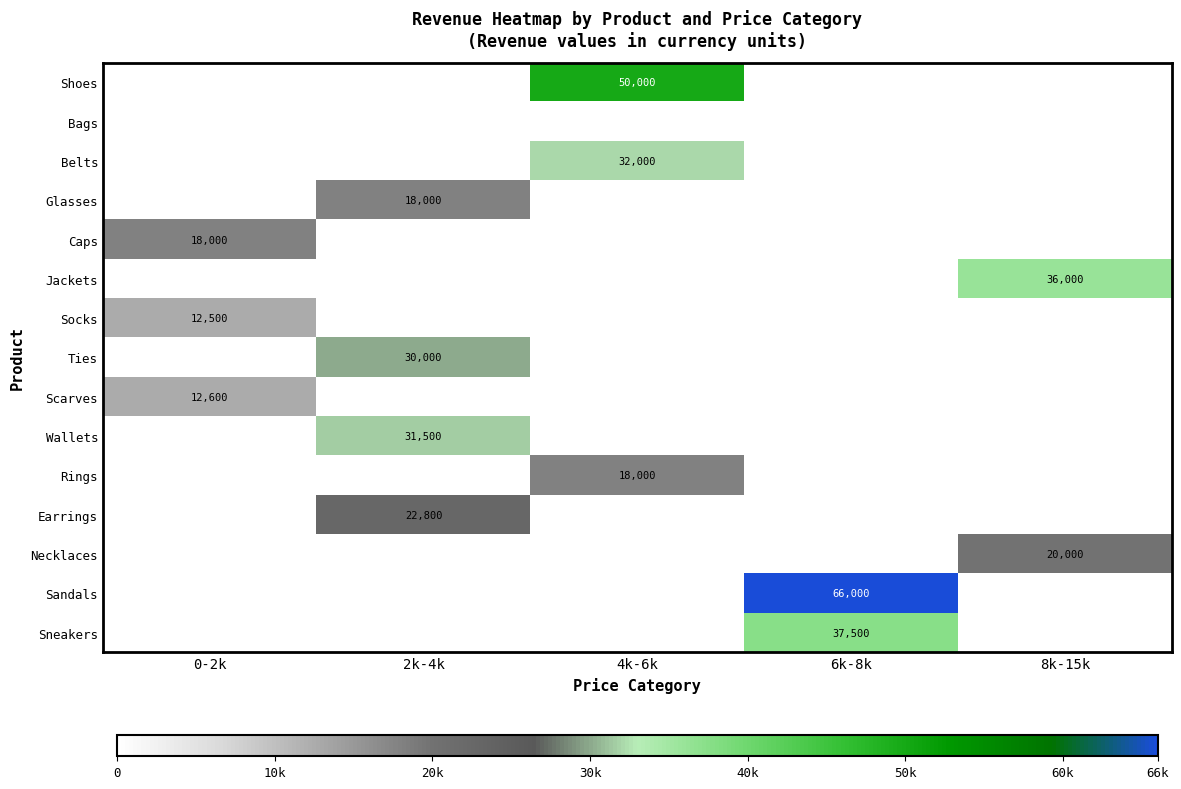

At how many categories does at least one series exceed 31659?

3